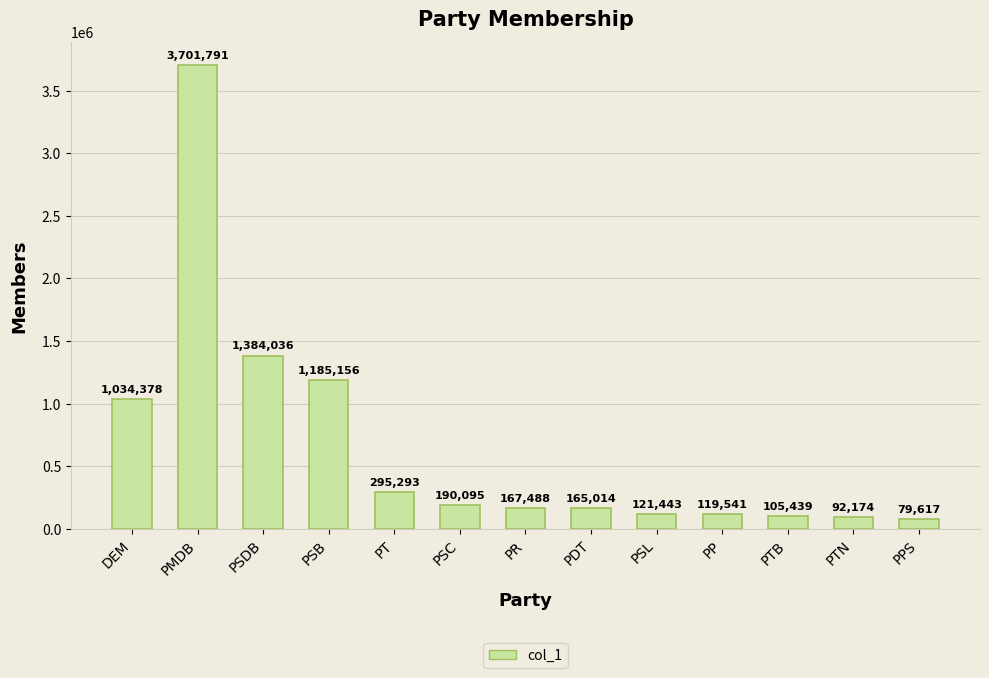

What is the change in value from PR to PTB?

-62049